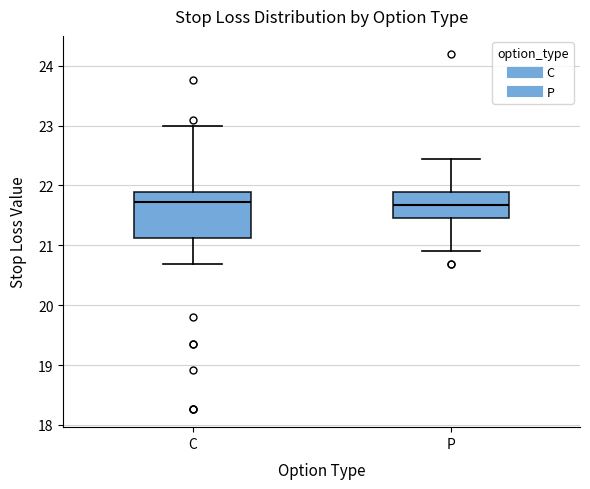

Which box is the tallest, from its lower edge to its upper edge?

C